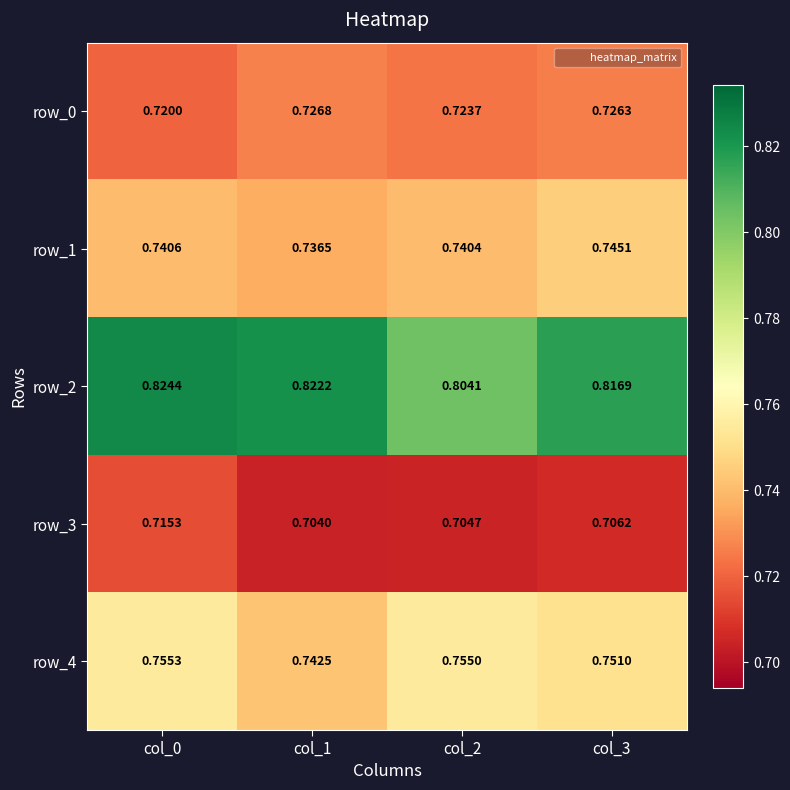

Which series has the largest total across all categories?

row_2